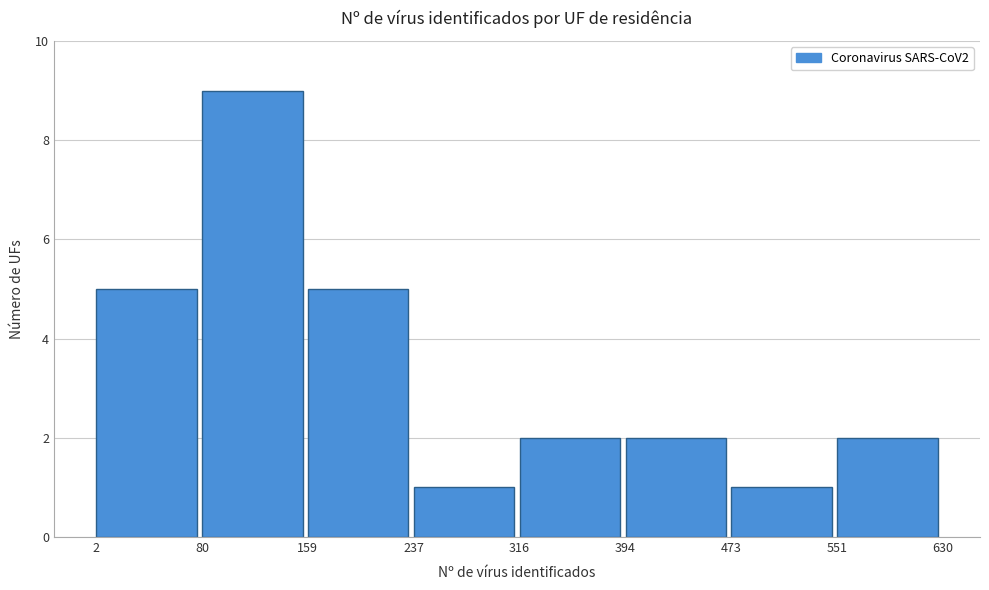

What is the height of the bar covering 473 to 551 on the x-axis? The values are not printed on the chart, so give them approximately, as read against the axis.

1